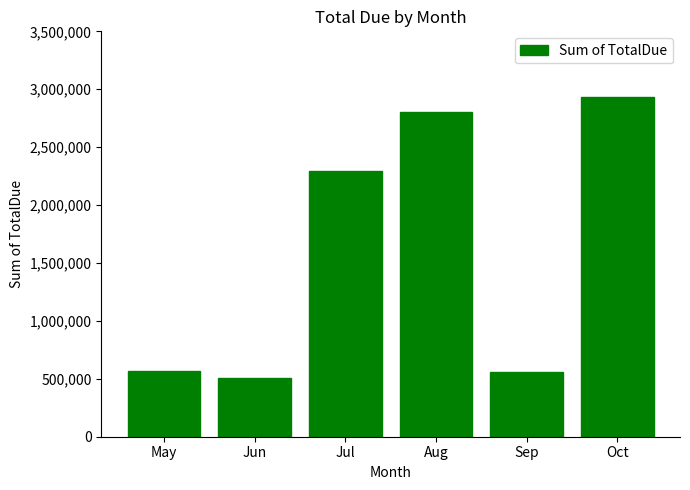

Which category has the lowest value across all series?

Jun